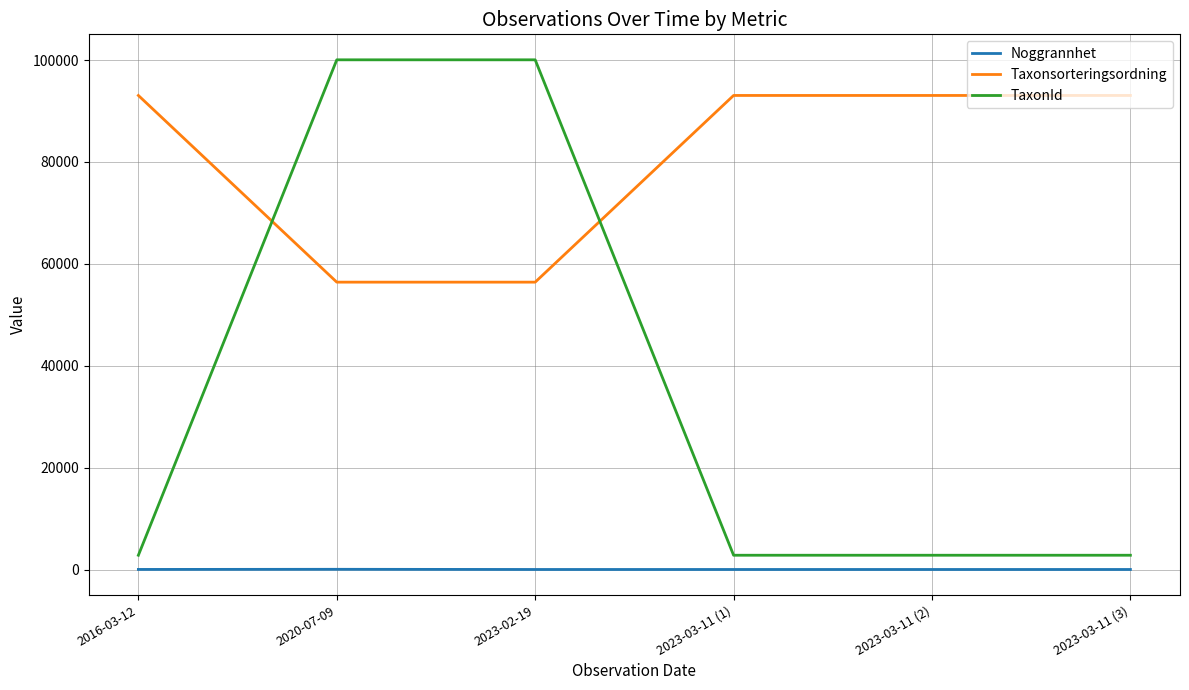

Count the number of data series in this chart.

3